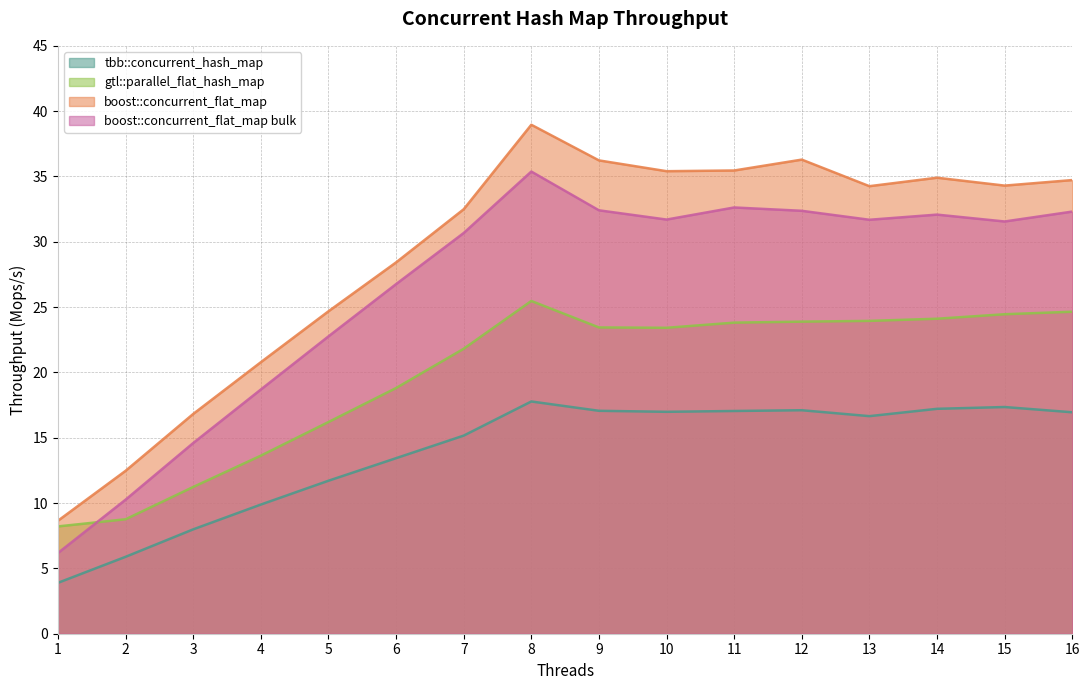

Count the number of categories in the chart.

16